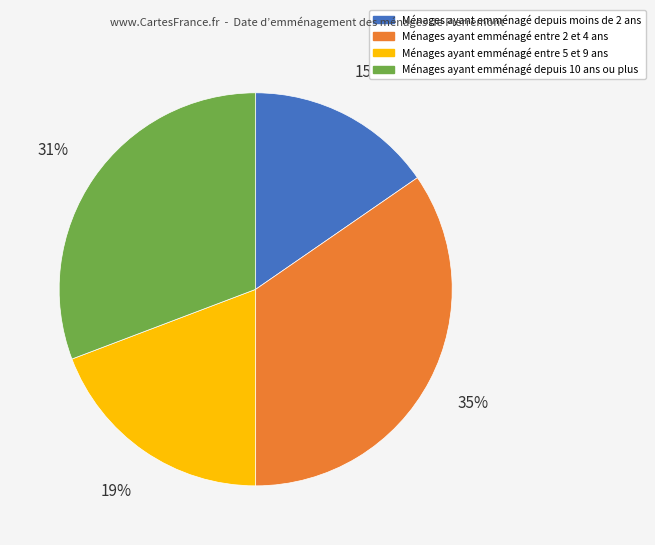

Is there any slice that represents more than half of the pie?

No